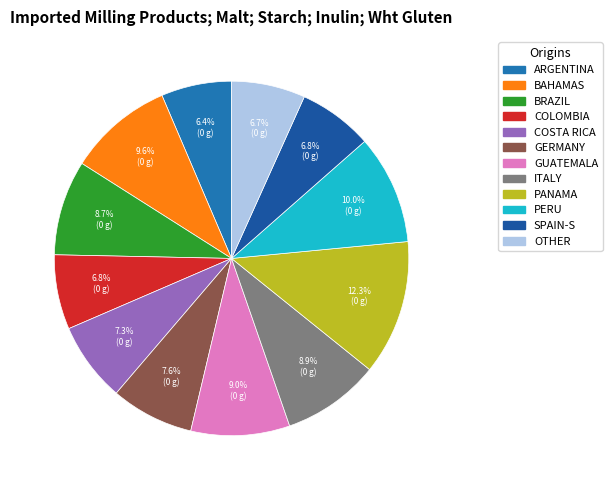

Count the number of slices in the pie.

12